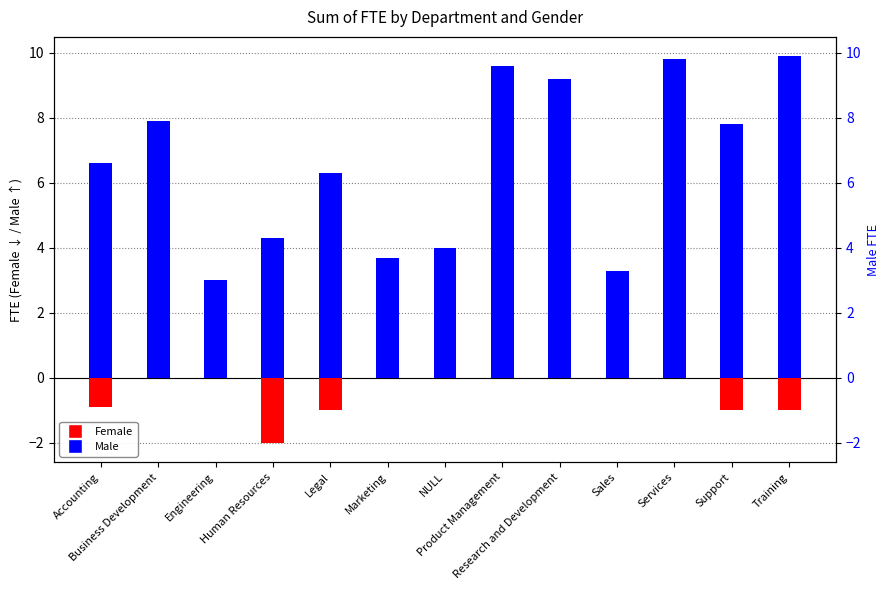

Reading right to left, list all the values displayed in this chart.

Female: Training=-1.0	Support=-1.0	Services=0.0	Sales=0.0	Research and Development=0.0	Product Management=0.0	NULL=0.0	Marketing=0.0	Legal=-1.0	Human Resources=-2.0	Engineering=0.0	Business Development=0.0	Accounting=-0.9
Male: Training=9.9	Support=7.8	Services=9.8	Sales=3.3	Research and Development=9.2	Product Management=9.6	NULL=4.0	Marketing=3.7	Legal=6.3	Human Resources=4.3	Engineering=3.0	Business Development=7.9	Accounting=6.6